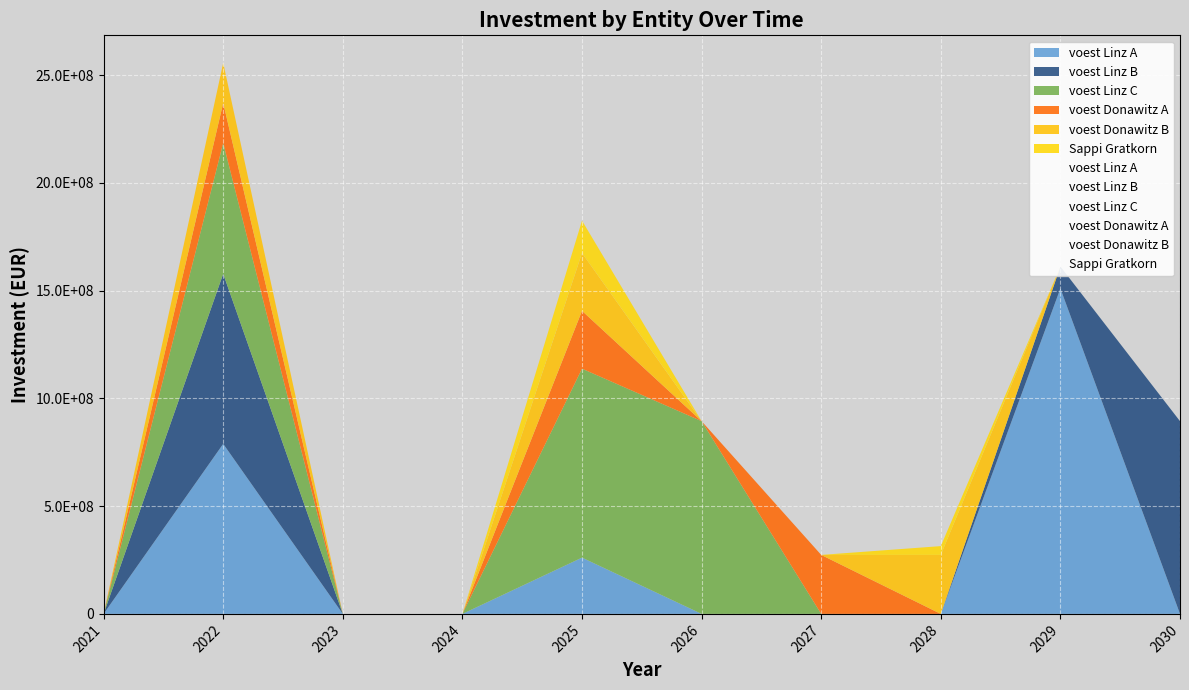

True or false: voest Linz C and voest Linz A cross at least once.

False